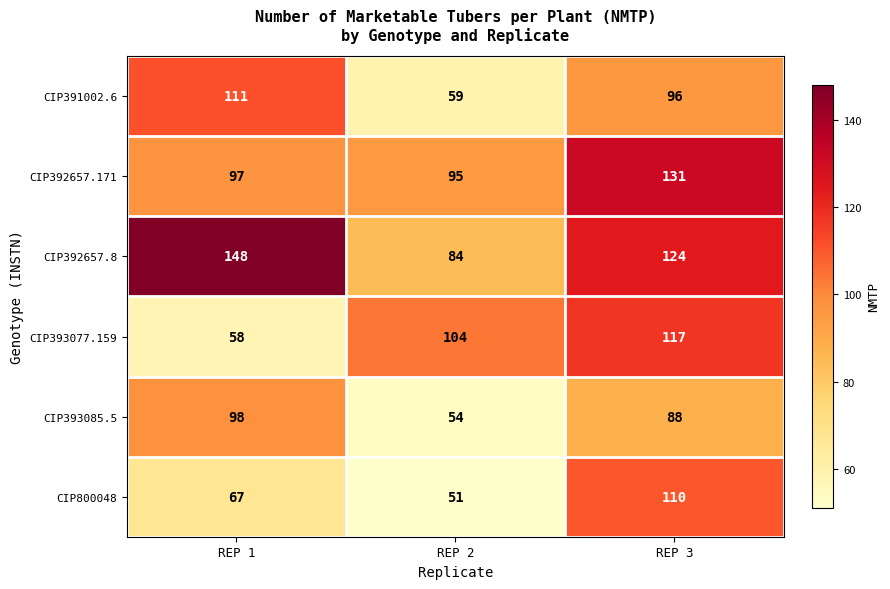

Read the CIP393077.159 value at REP 3.

117